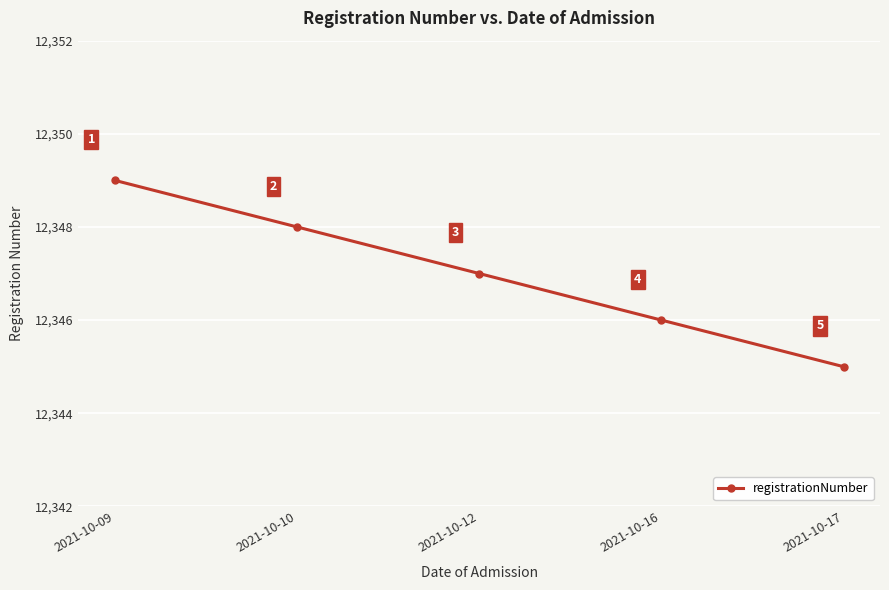

How many values are below 12347?

2